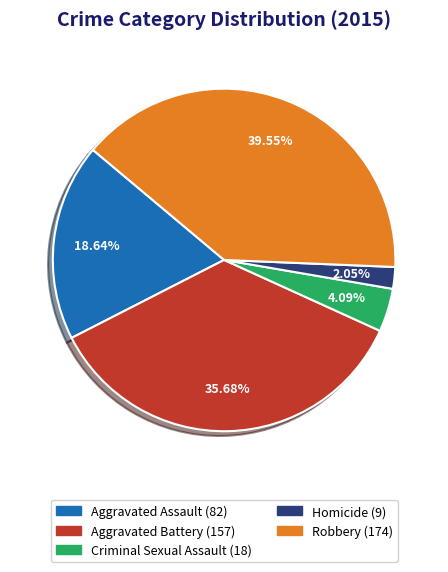

What is the ratio of the value at Criminal Sexual Assault to the value at Homicide?

2.0